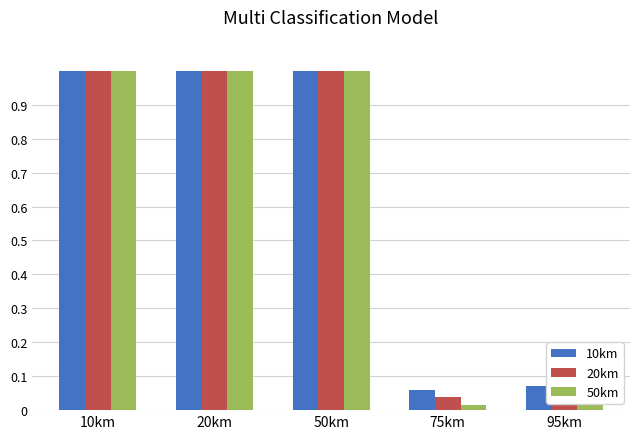

Which series has the largest range (max minus min)?

50km